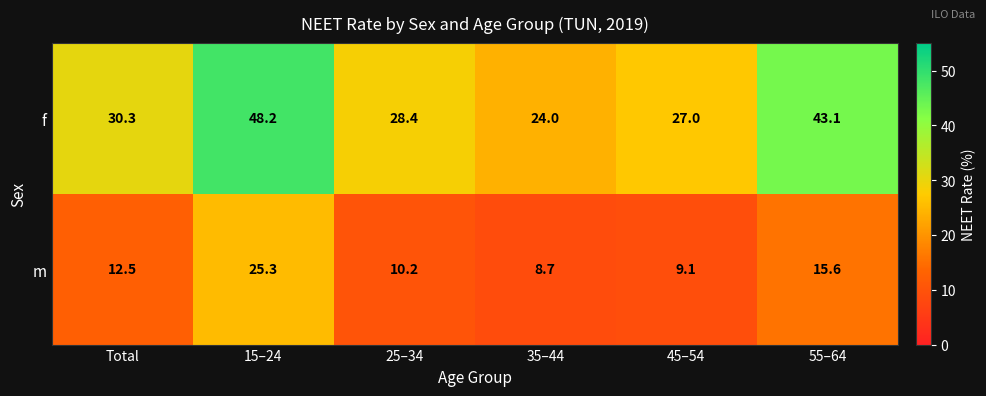

The value of m at 25–34 is 4.6. True or false?

False